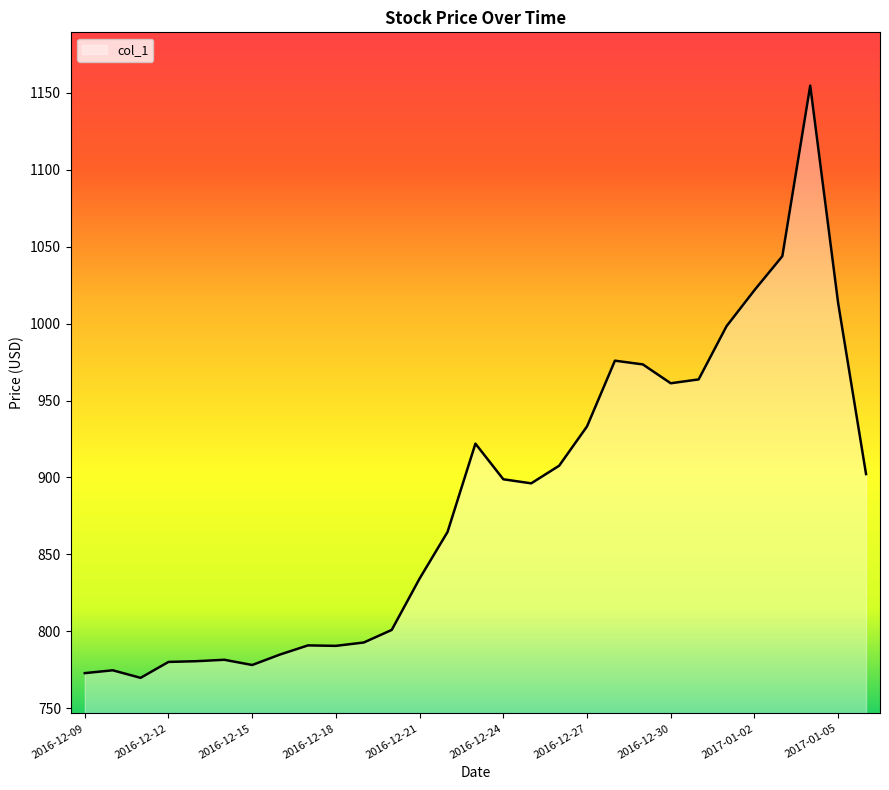

What is the maximum value shown in the chart?

1154.7